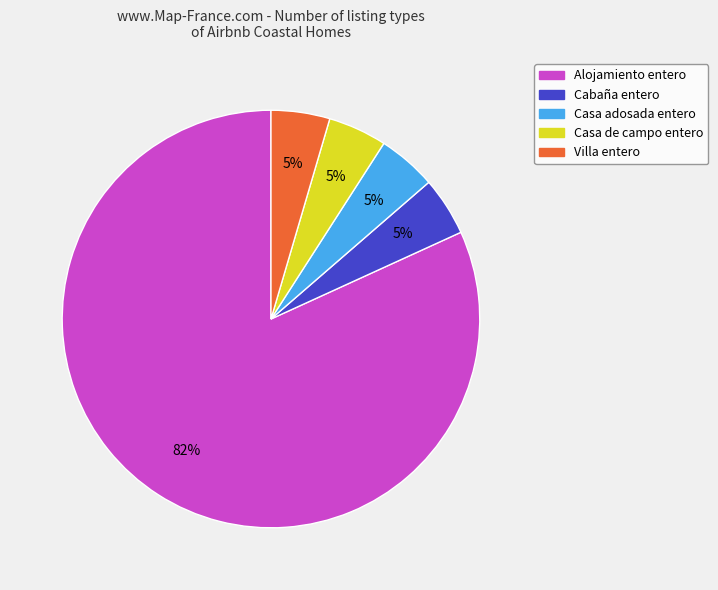

What is the majority slice?

Alojamiento entero